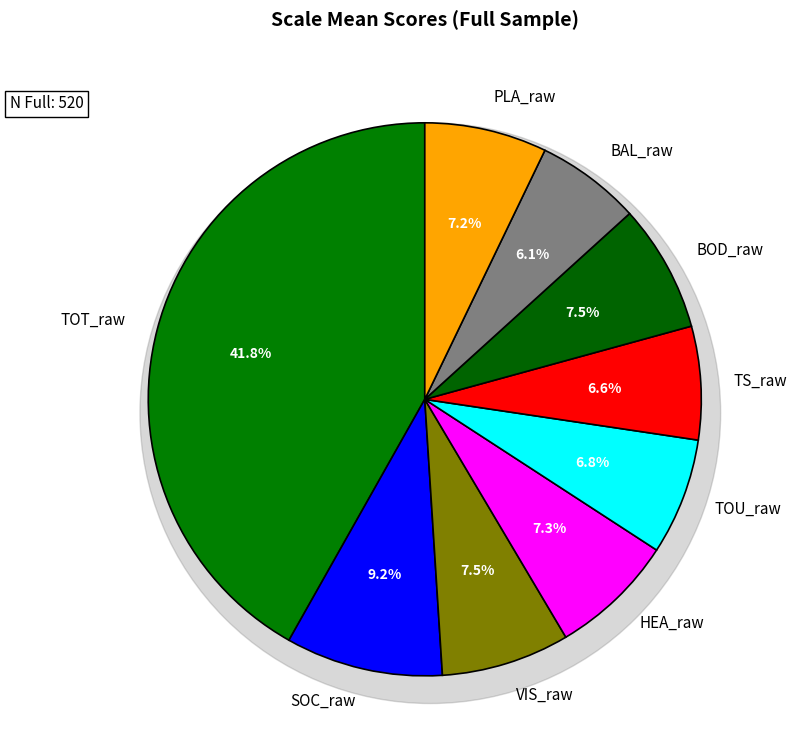

To the nearest percent, what portion does BOD_raw represent?

7%